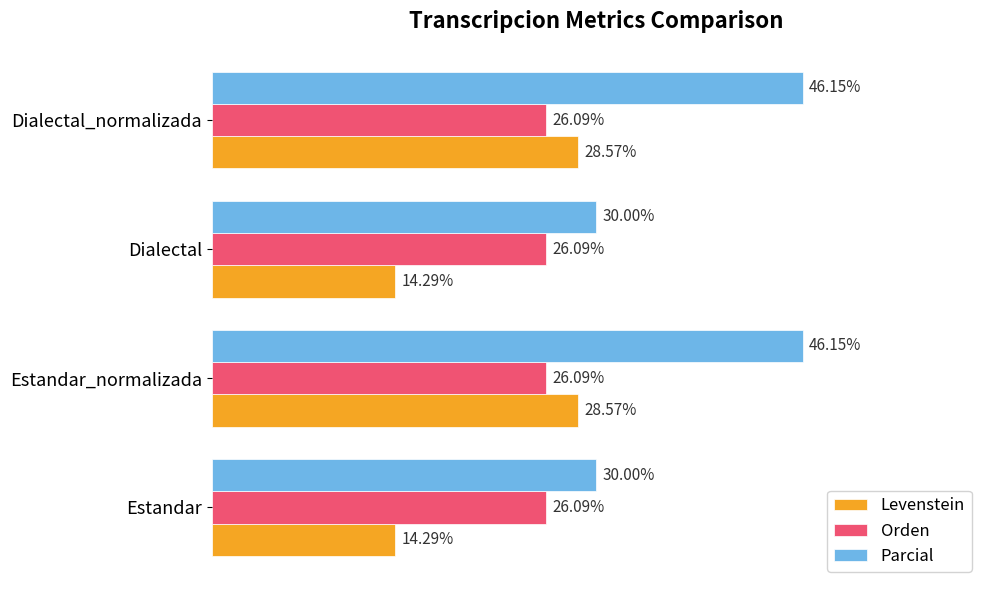

List the series in order of their overall mean, lowest first.

Levenstein, Orden, Parcial